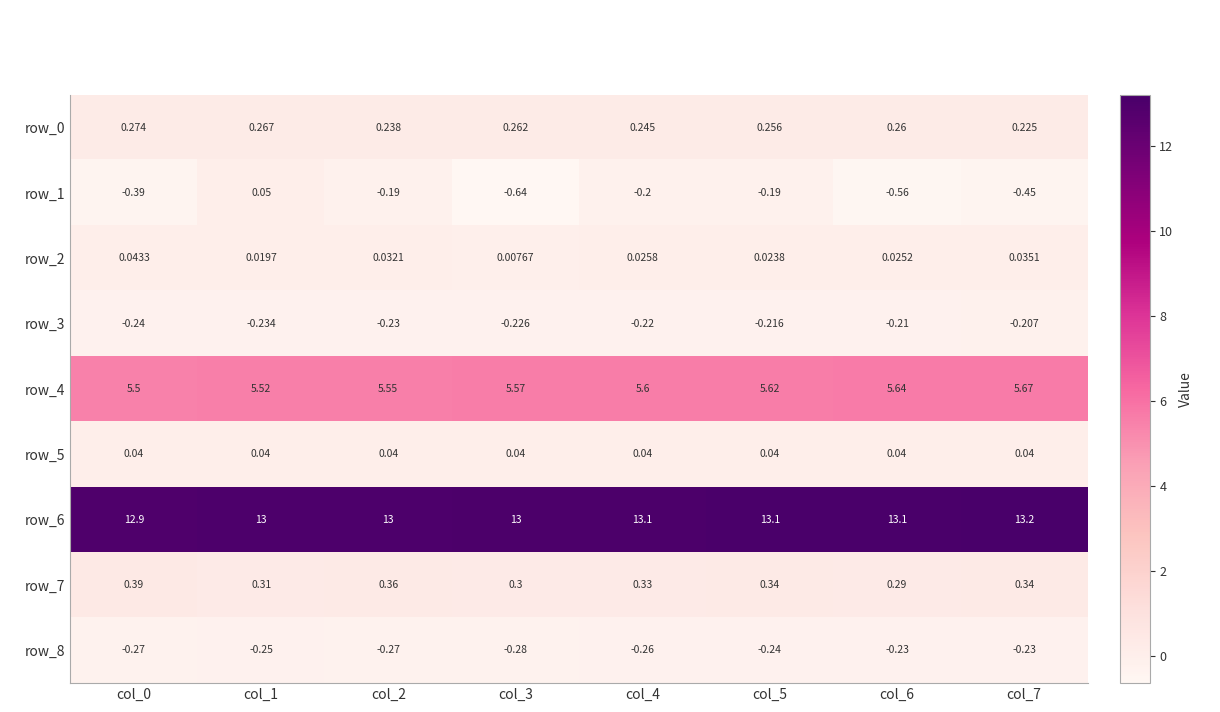

What is the sum of all row_4 values?

44.7